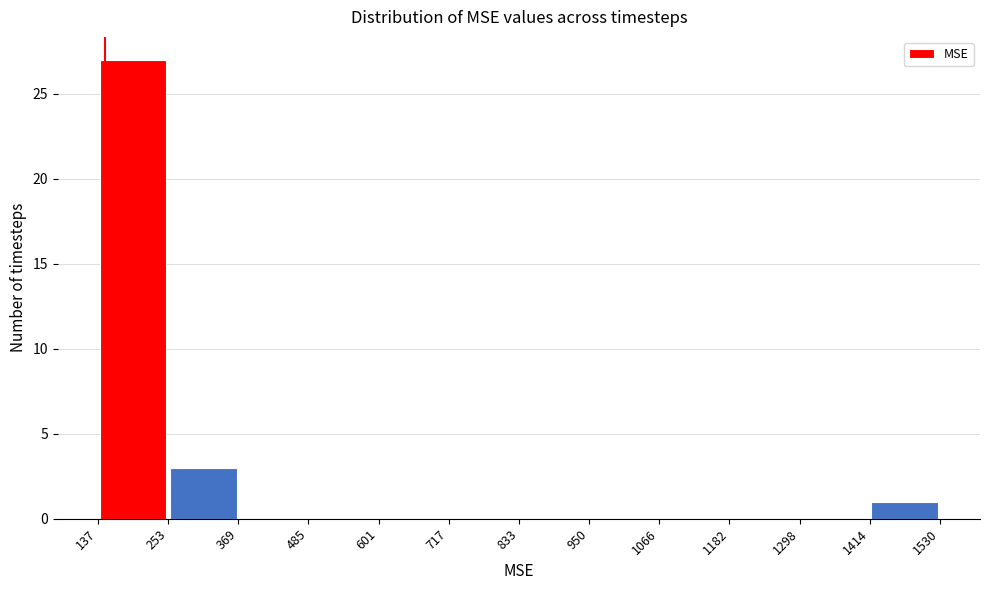

Reading left to right, transcribe this chart: for each bar, give the range it covers on the x-axis and its height. The values are not printed on the chart, so give them approximately, as read against the axis.

137 to 253: 27
253 to 369: 3
369 to 485: 0
485 to 601: 0
601 to 717: 0
717 to 833: 0
833 to 950: 0
950 to 1066: 0
1066 to 1182: 0
1182 to 1298: 0
1298 to 1414: 0
1414 to 1530: 1